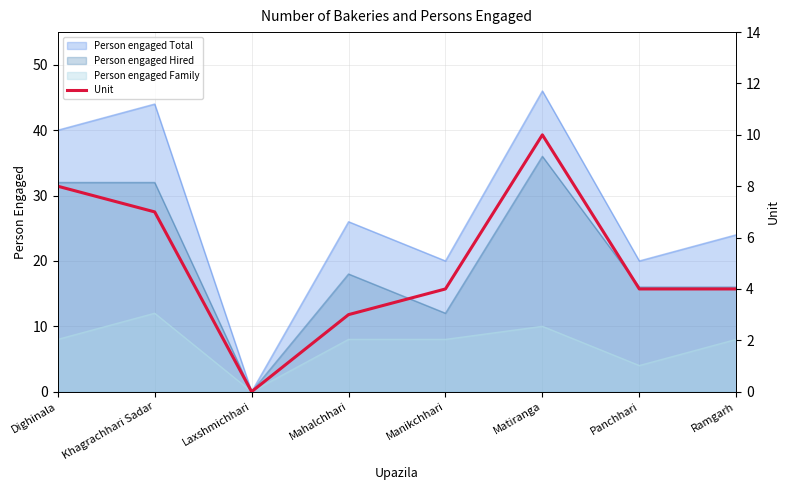

The chart shows a value of 0 at Laxshmichhari. True or false?

True